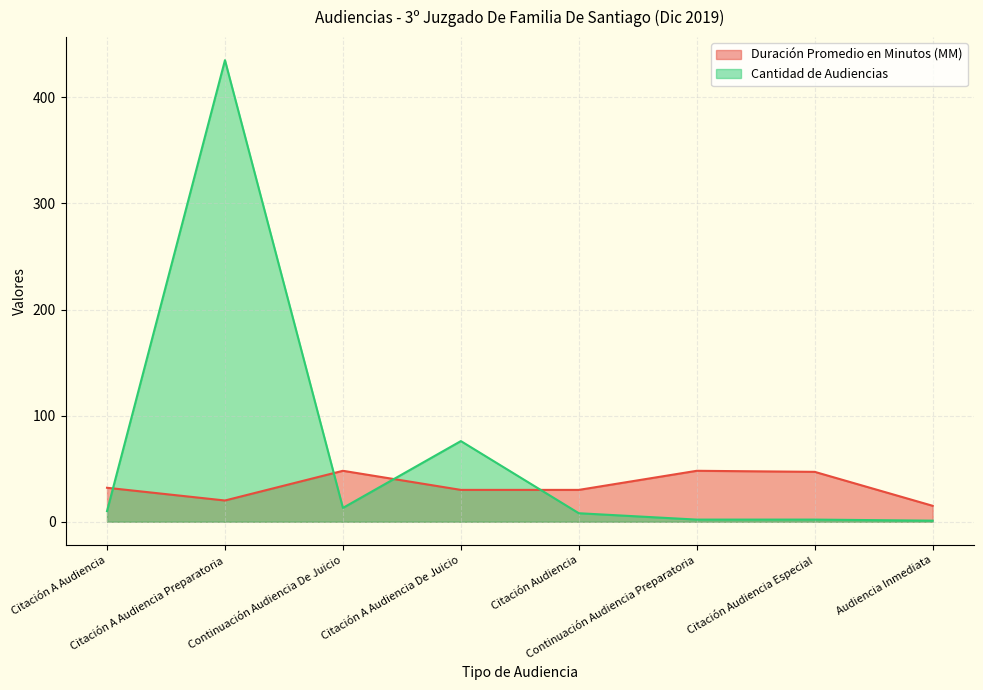

Reading left to right, what are all the values shown in this chart?

Duración Promedio en Minutos (MM): 32	20	48	30	30	48	47	15
Cantidad de Audiencias: 10	435	13	76	8	2	2	1